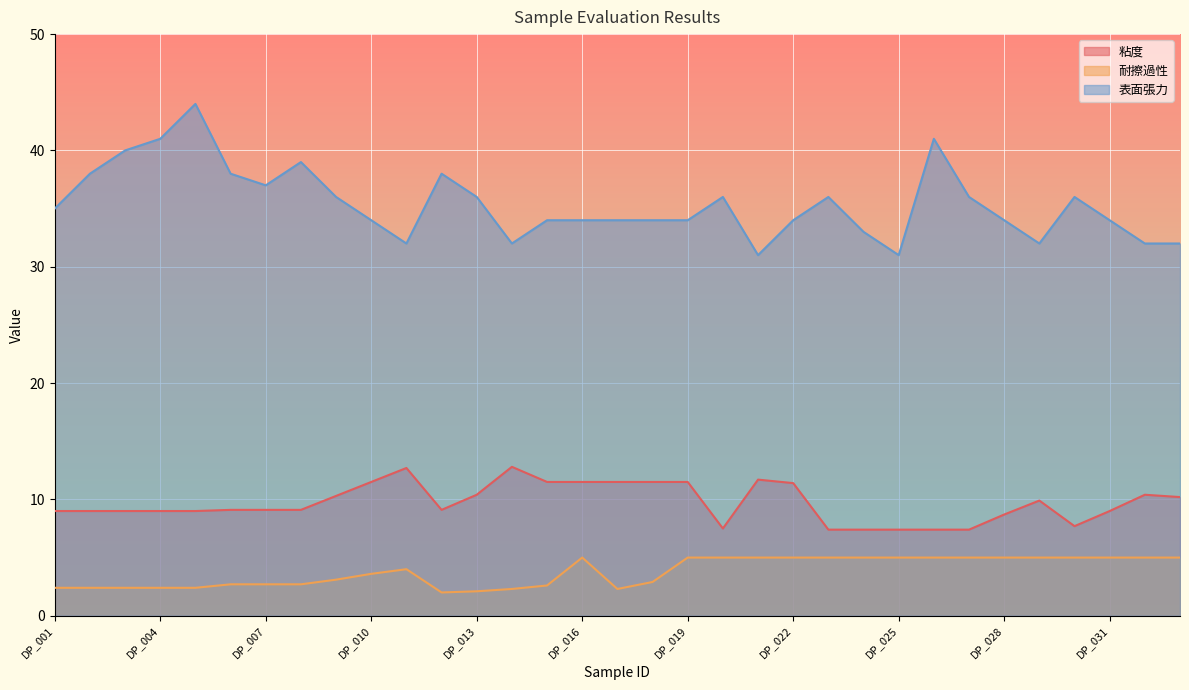

The value of 表面張力 at DP_016 is 34.0. True or false?

True